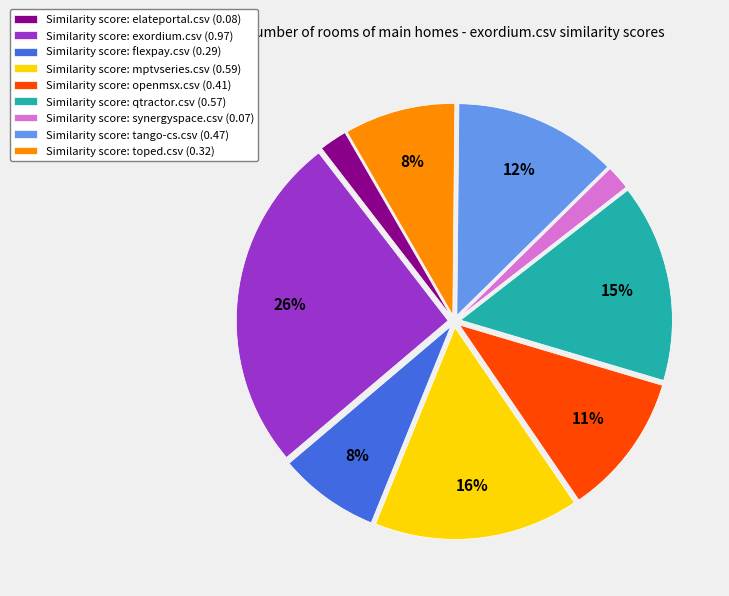

Does any single category account for the majority?

No